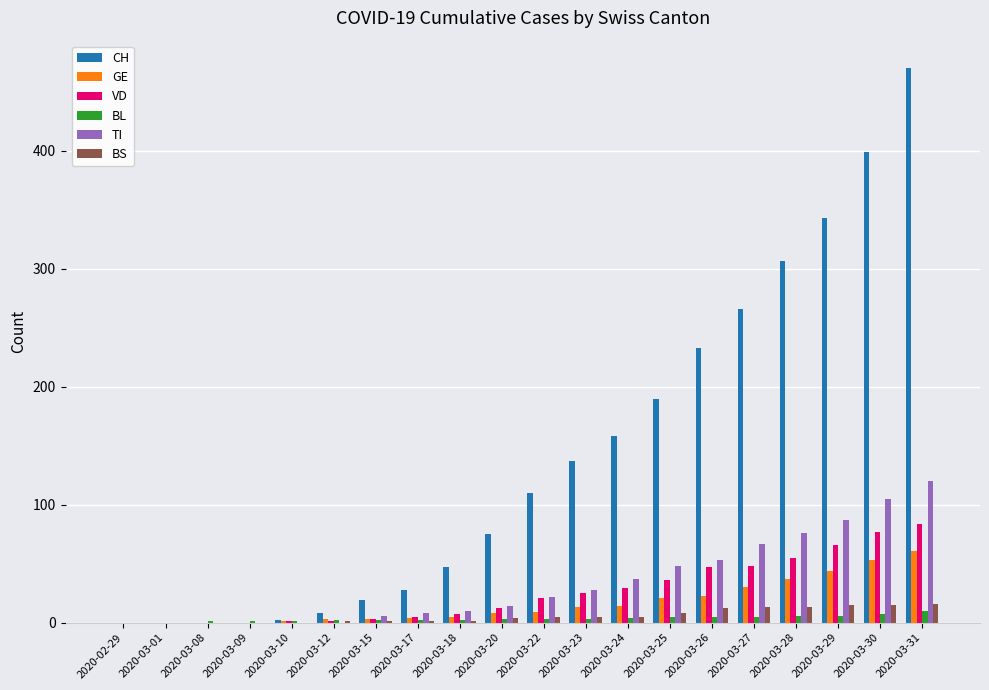

Is the value of BL at 2020-03-18 greater than the value of BS at 2020-03-31?

No